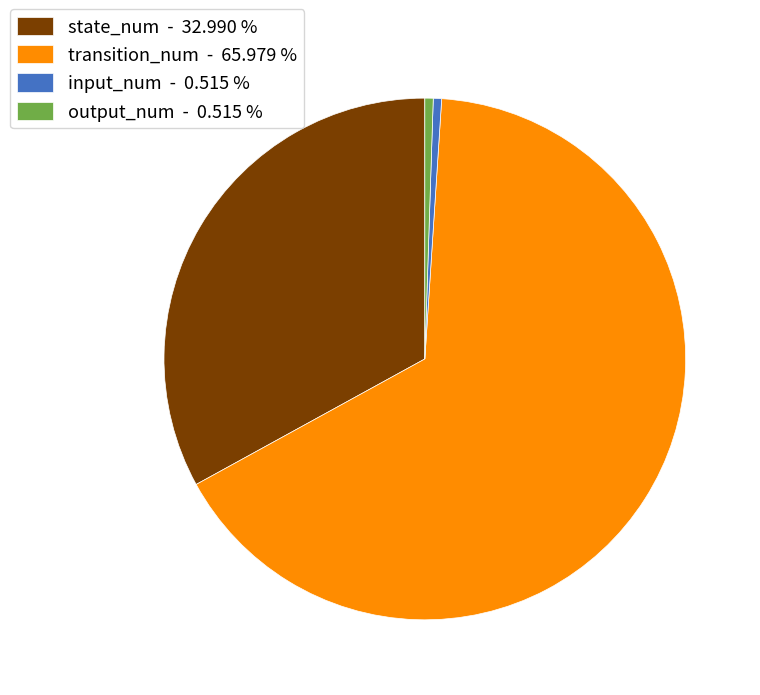

Which category accounts for the majority?

transition_num - 65.979 %